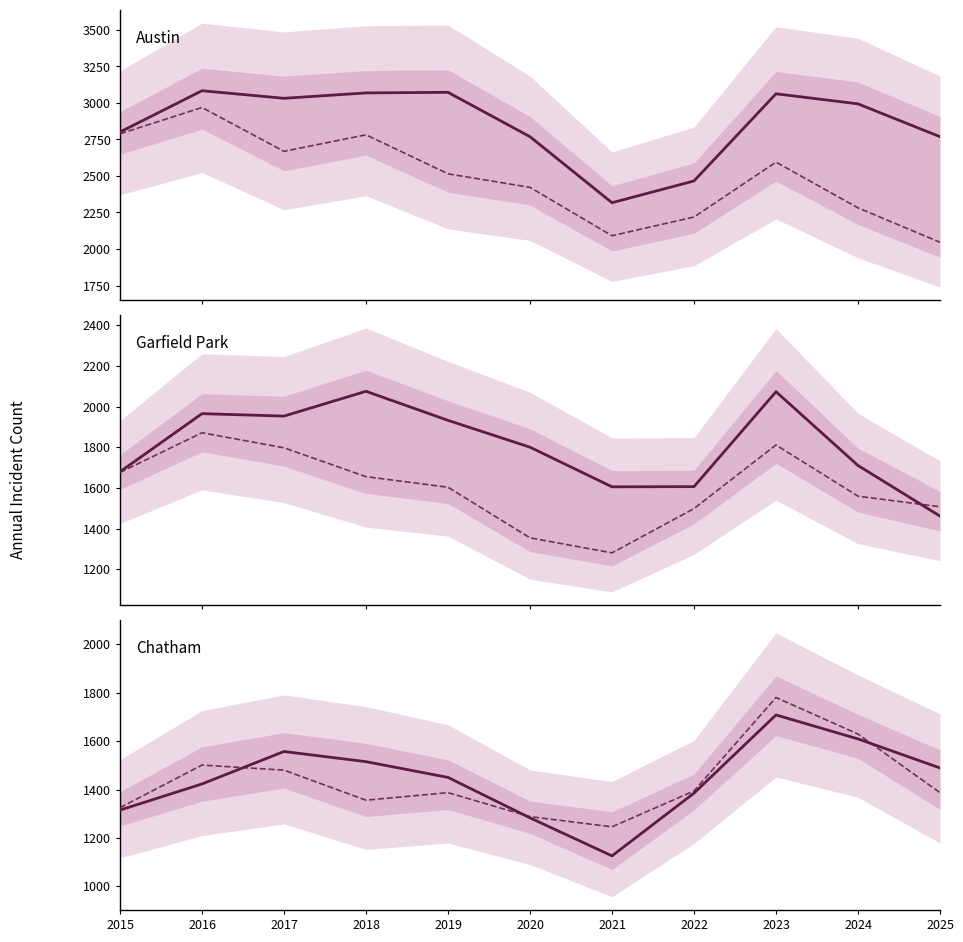

True or false: Englewood and Garfield Park cross at least once.

False